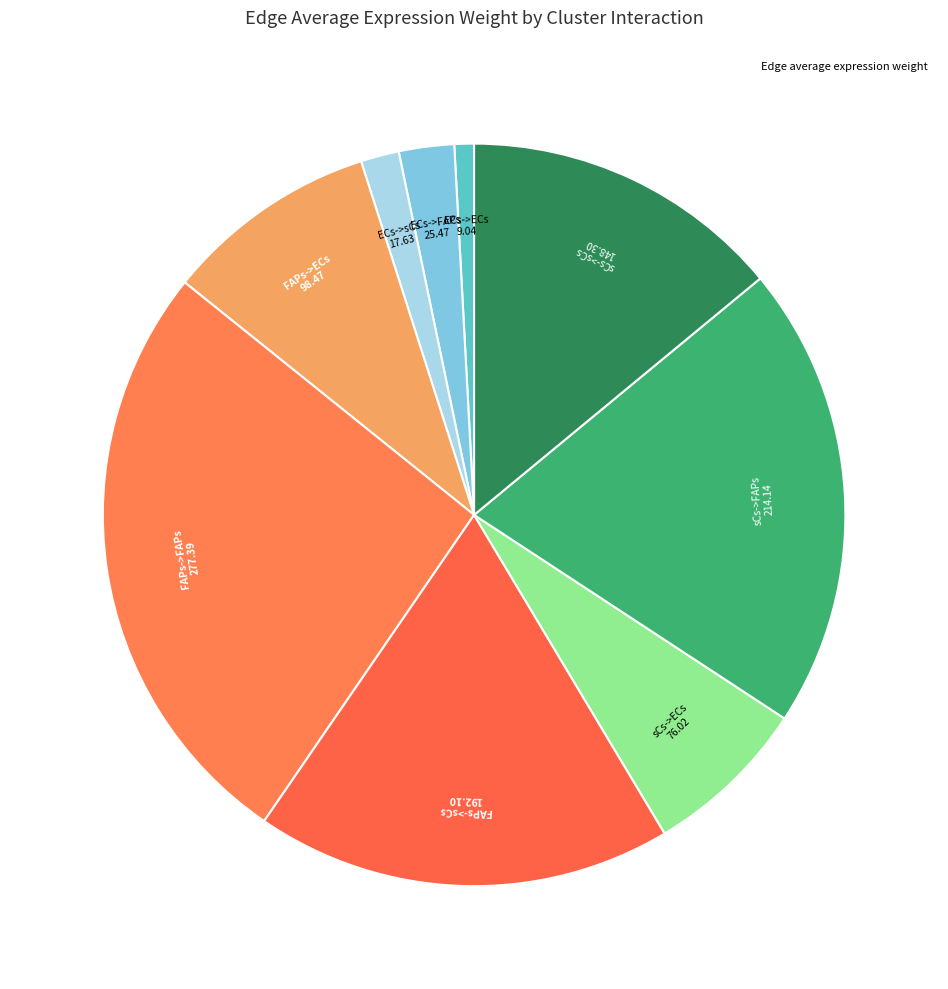

To the nearest percent, what is the average slice percentage?

11%